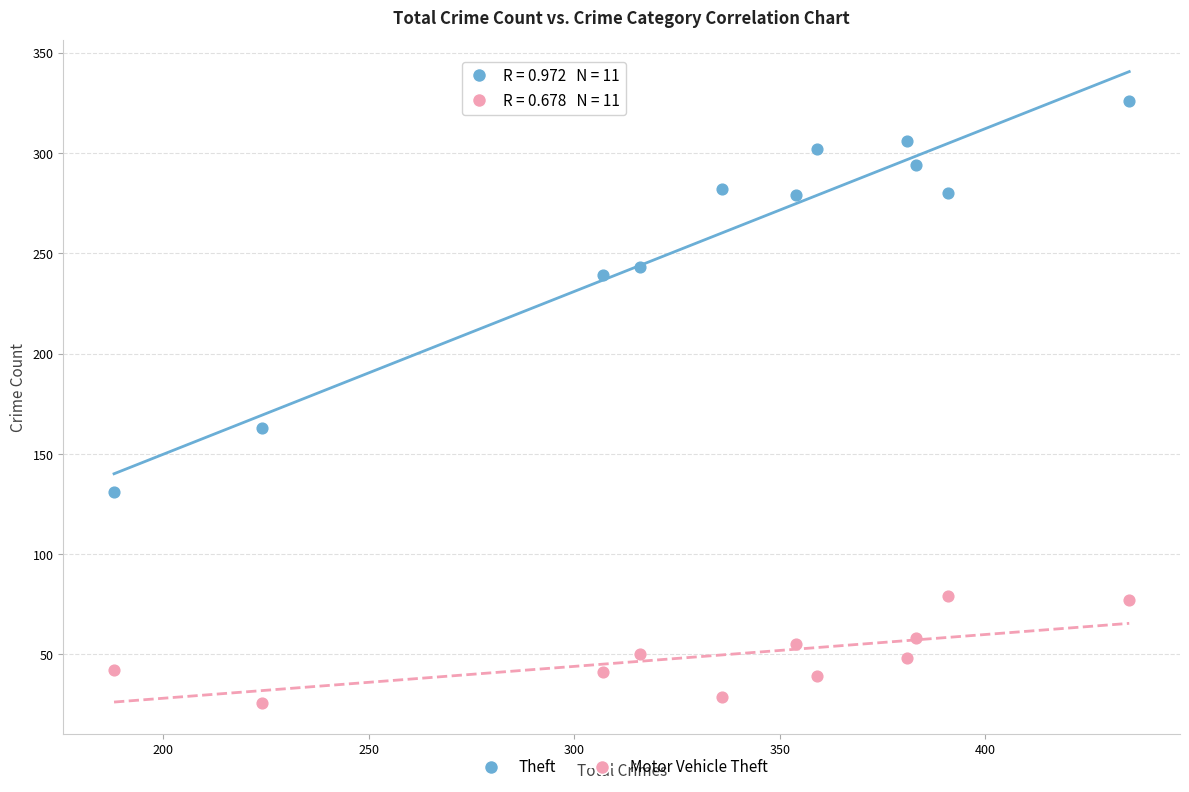

Which series contains the lowest Y value?

Motor Vehicle Theft